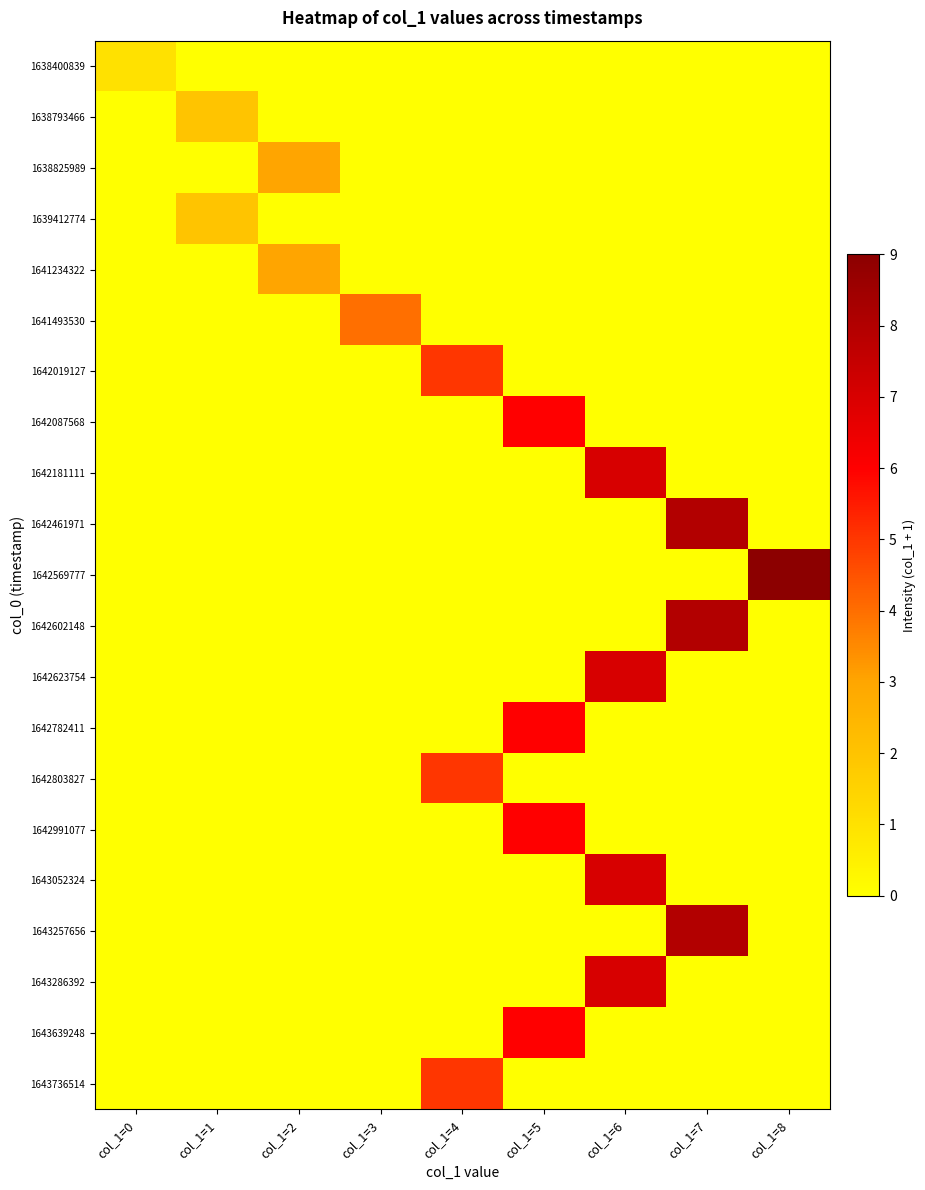

Reading right to left, what are all the values shown in this chart?

1638400839: col_1=8=0	col_1=7=0	col_1=6=0	col_1=5=0	col_1=4=0	col_1=3=0	col_1=2=0	col_1=1=0	col_1=0=1
1638793466: col_1=8=0	col_1=7=0	col_1=6=0	col_1=5=0	col_1=4=0	col_1=3=0	col_1=2=0	col_1=1=2	col_1=0=0
1638825989: col_1=8=0	col_1=7=0	col_1=6=0	col_1=5=0	col_1=4=0	col_1=3=0	col_1=2=3	col_1=1=0	col_1=0=0
1639412774: col_1=8=0	col_1=7=0	col_1=6=0	col_1=5=0	col_1=4=0	col_1=3=0	col_1=2=0	col_1=1=2	col_1=0=0
1641234322: col_1=8=0	col_1=7=0	col_1=6=0	col_1=5=0	col_1=4=0	col_1=3=0	col_1=2=3	col_1=1=0	col_1=0=0
1641493530: col_1=8=0	col_1=7=0	col_1=6=0	col_1=5=0	col_1=4=0	col_1=3=4	col_1=2=0	col_1=1=0	col_1=0=0
1642019127: col_1=8=0	col_1=7=0	col_1=6=0	col_1=5=0	col_1=4=5	col_1=3=0	col_1=2=0	col_1=1=0	col_1=0=0
1642087568: col_1=8=0	col_1=7=0	col_1=6=0	col_1=5=6	col_1=4=0	col_1=3=0	col_1=2=0	col_1=1=0	col_1=0=0
1642181111: col_1=8=0	col_1=7=0	col_1=6=7	col_1=5=0	col_1=4=0	col_1=3=0	col_1=2=0	col_1=1=0	col_1=0=0
1642461971: col_1=8=0	col_1=7=8	col_1=6=0	col_1=5=0	col_1=4=0	col_1=3=0	col_1=2=0	col_1=1=0	col_1=0=0
1642569777: col_1=8=9	col_1=7=0	col_1=6=0	col_1=5=0	col_1=4=0	col_1=3=0	col_1=2=0	col_1=1=0	col_1=0=0
1642602148: col_1=8=0	col_1=7=8	col_1=6=0	col_1=5=0	col_1=4=0	col_1=3=0	col_1=2=0	col_1=1=0	col_1=0=0
1642623754: col_1=8=0	col_1=7=0	col_1=6=7	col_1=5=0	col_1=4=0	col_1=3=0	col_1=2=0	col_1=1=0	col_1=0=0
1642782411: col_1=8=0	col_1=7=0	col_1=6=0	col_1=5=6	col_1=4=0	col_1=3=0	col_1=2=0	col_1=1=0	col_1=0=0
1642803827: col_1=8=0	col_1=7=0	col_1=6=0	col_1=5=0	col_1=4=5	col_1=3=0	col_1=2=0	col_1=1=0	col_1=0=0
1642991077: col_1=8=0	col_1=7=0	col_1=6=0	col_1=5=6	col_1=4=0	col_1=3=0	col_1=2=0	col_1=1=0	col_1=0=0
1643052324: col_1=8=0	col_1=7=0	col_1=6=7	col_1=5=0	col_1=4=0	col_1=3=0	col_1=2=0	col_1=1=0	col_1=0=0
1643257656: col_1=8=0	col_1=7=8	col_1=6=0	col_1=5=0	col_1=4=0	col_1=3=0	col_1=2=0	col_1=1=0	col_1=0=0
1643286392: col_1=8=0	col_1=7=0	col_1=6=7	col_1=5=0	col_1=4=0	col_1=3=0	col_1=2=0	col_1=1=0	col_1=0=0
1643639248: col_1=8=0	col_1=7=0	col_1=6=0	col_1=5=6	col_1=4=0	col_1=3=0	col_1=2=0	col_1=1=0	col_1=0=0
1643736514: col_1=8=0	col_1=7=0	col_1=6=0	col_1=5=0	col_1=4=5	col_1=3=0	col_1=2=0	col_1=1=0	col_1=0=0